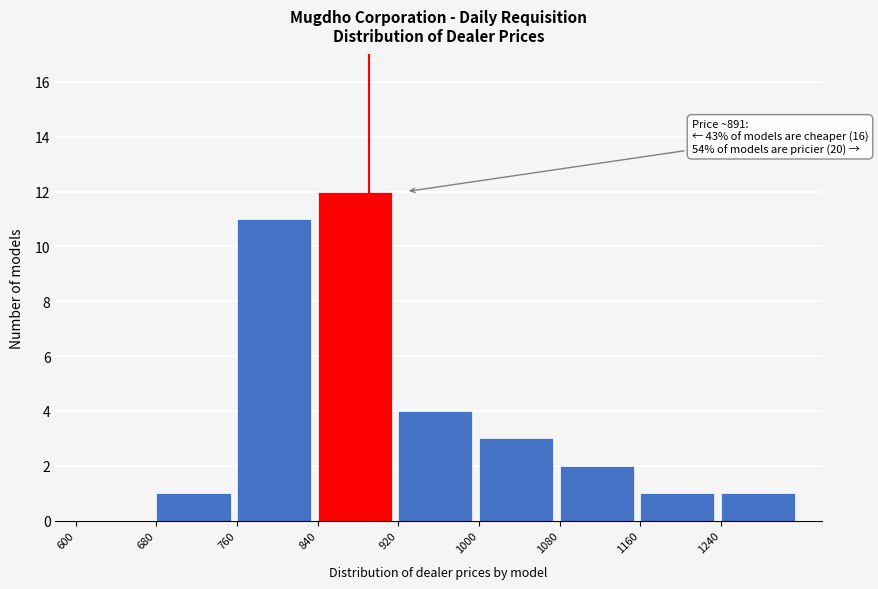

Over which range of the x-axis is the bar tallest?

840 to 920